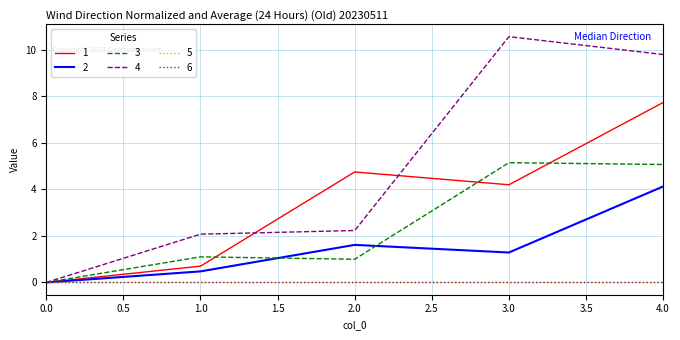

Which category has the highest value across all series?

3